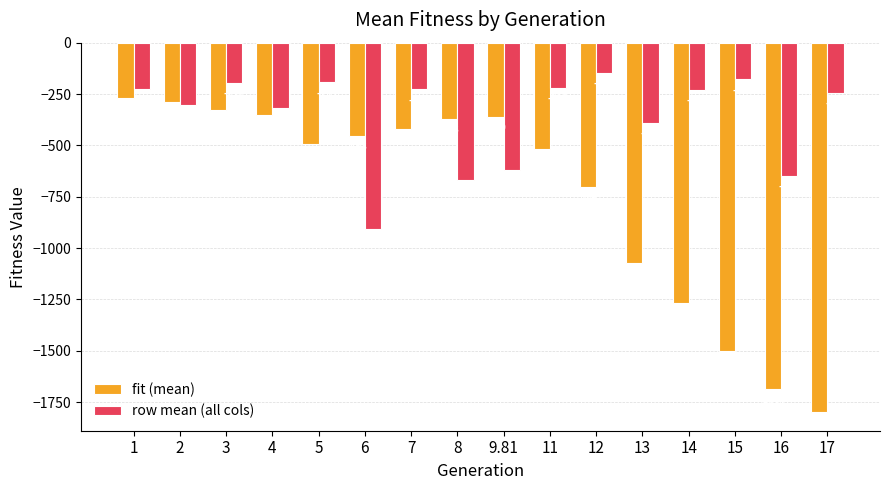

What is the value of the row mean (all cols) bar at the 8th from the left?

-667.4